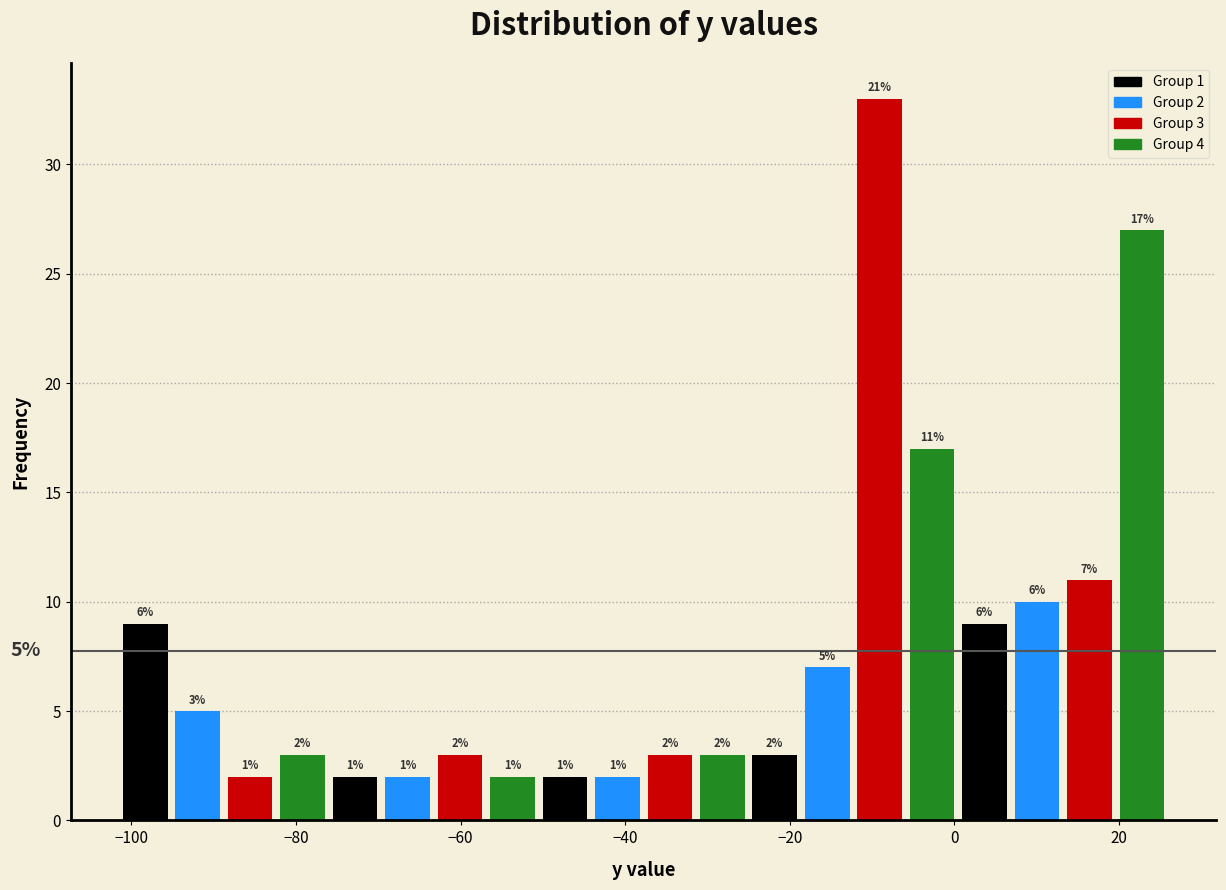

Read against the x-axis, roughly where is the centre of the tallest bar?

-10